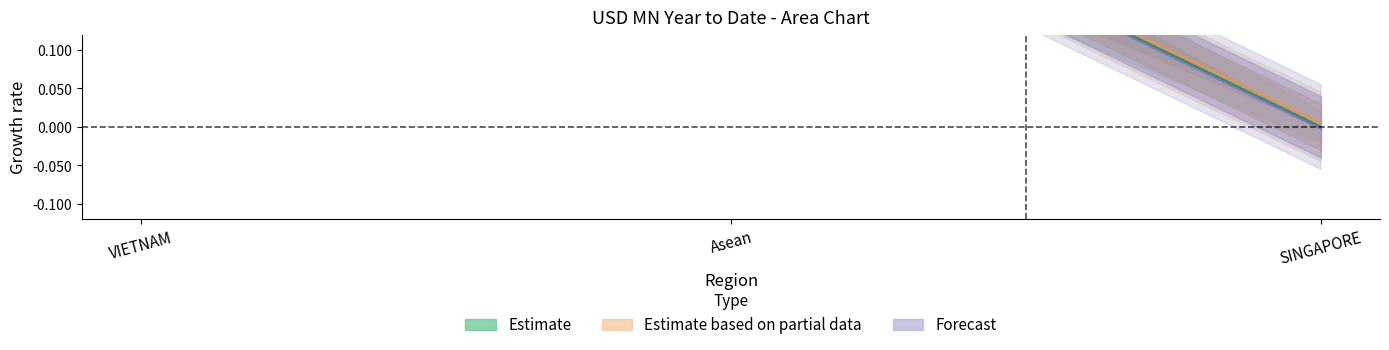

Where is 201712 nearest to the value 0?

SINGAPORE